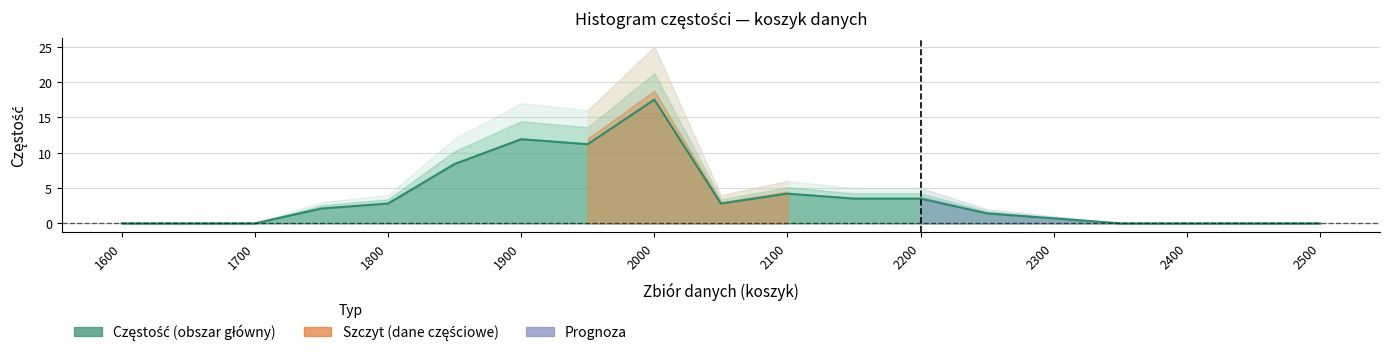

Rank the categories by value from lowest to highest.

1600, 1650, 1700, 2350, 2400, 2450, 2500, 2300, 2250, 1750, 1800, 2050, 2150, 2200, 2100, 1850, 1950, 1900, 2000